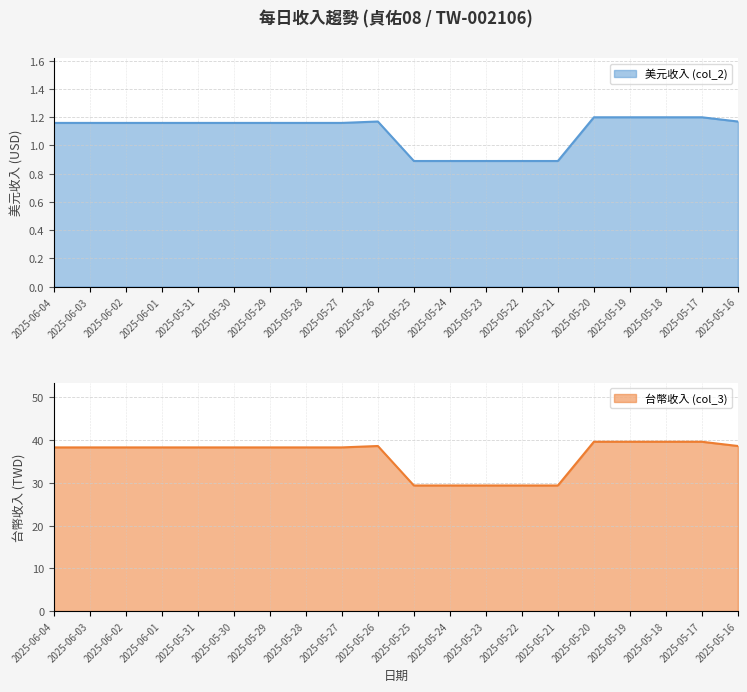

Rank the categories by 美元收入 (col_2) value from highest to lowest.

2025-05-20, 2025-05-19, 2025-05-18, 2025-05-17, 2025-05-26, 2025-05-16, 2025-06-04, 2025-06-03, 2025-06-02, 2025-06-01, 2025-05-31, 2025-05-30, 2025-05-29, 2025-05-28, 2025-05-27, 2025-05-25, 2025-05-24, 2025-05-23, 2025-05-22, 2025-05-21